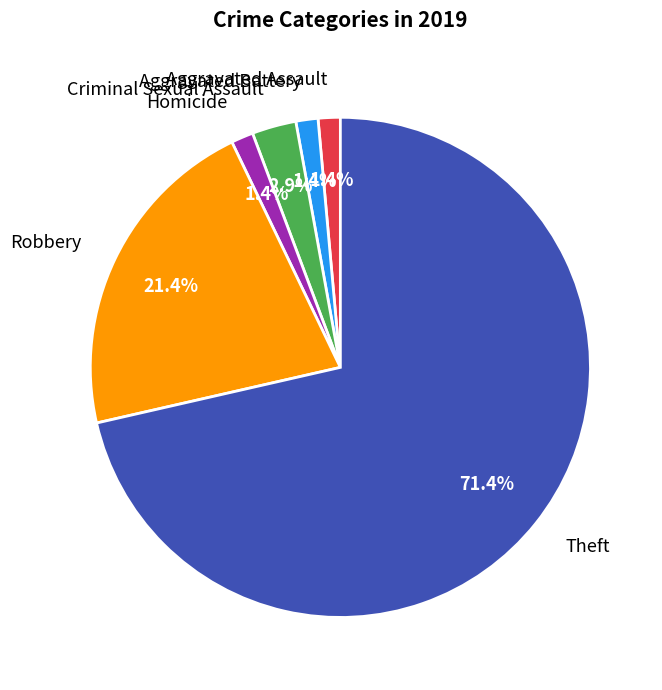

Does any single category account for the majority?

Yes